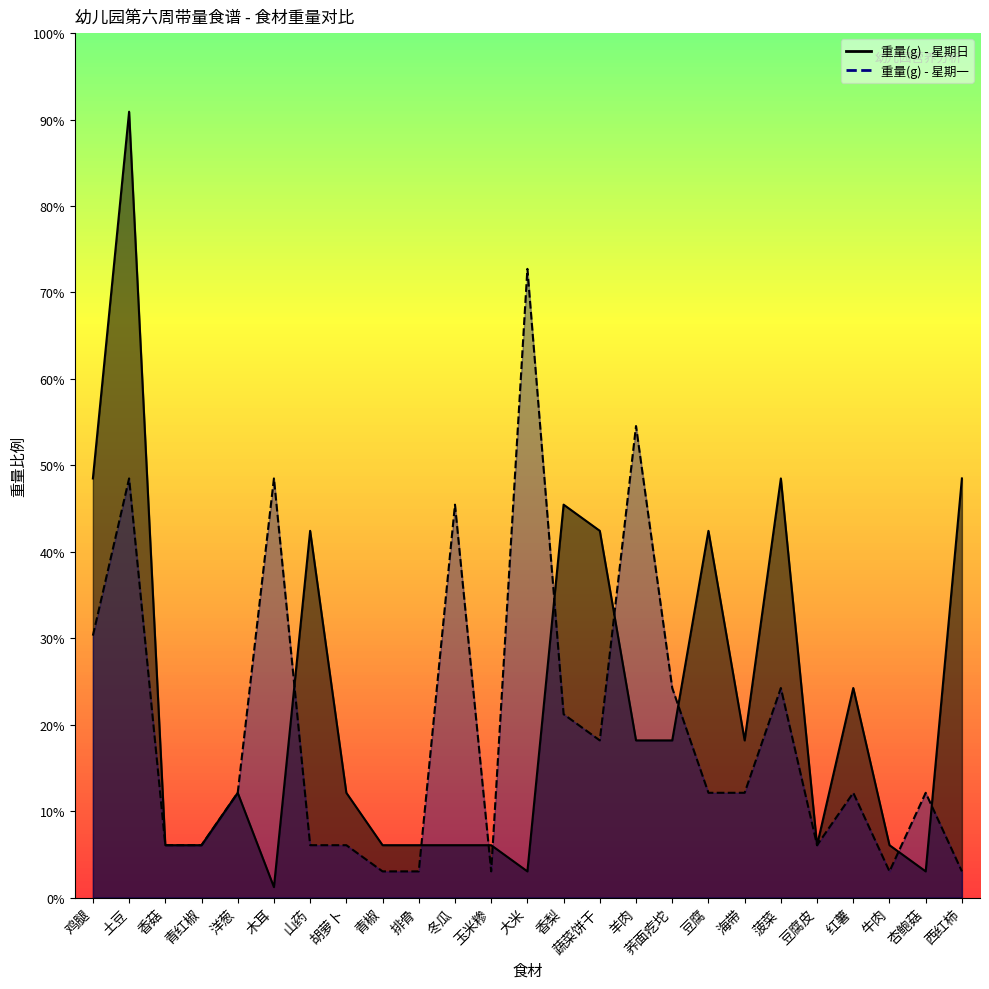

Reading left to right, list all the values displayed in this chart.

重量(g) - 星期日: 鸡腿=80	土豆=150	香菇=10	青红椒=10	洋葱=20	木耳=2	山药=70	胡萝卜=20	青椒=10	排骨=10	冬瓜=10	玉米糁=10	大米=5	香梨=75	蔬菜饼干=70	羊肉=30	荞面疙坨=30	豆腐=70	海带=30	菠菜=80	豆腐皮=10	红薯=40	牛肉=10	杏鲍菇=5	西红柿=80
重量(g) - 星期一: 鸡腿=50	土豆=80	香菇=10	青红椒=10	洋葱=20	木耳=80	山药=10	胡萝卜=10	青椒=5	排骨=5	冬瓜=75	玉米糁=5	大米=120	香梨=35	蔬菜饼干=30	羊肉=90	荞面疙坨=40	豆腐=20	海带=20	菠菜=40	豆腐皮=10	红薯=20	牛肉=5	杏鲍菇=20	西红柿=5